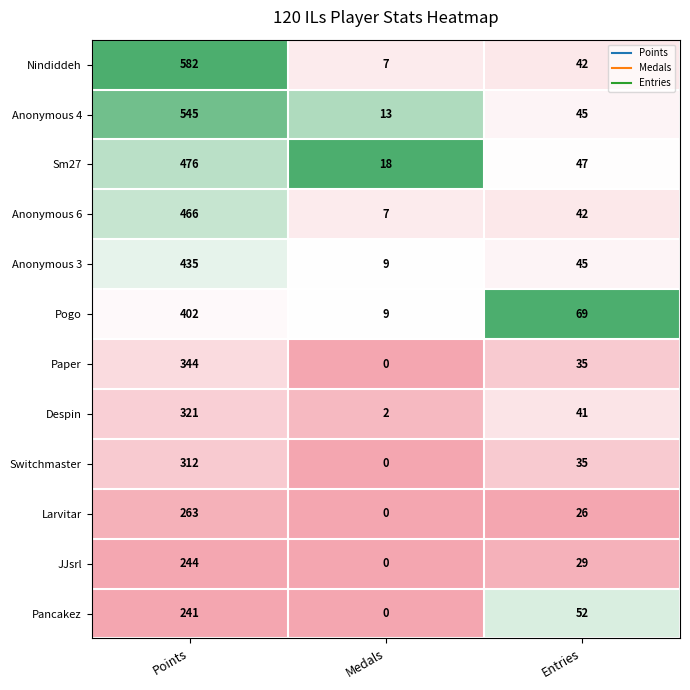

Rank the categories by Paper value from lowest to highest.

Medals, Entries, Points